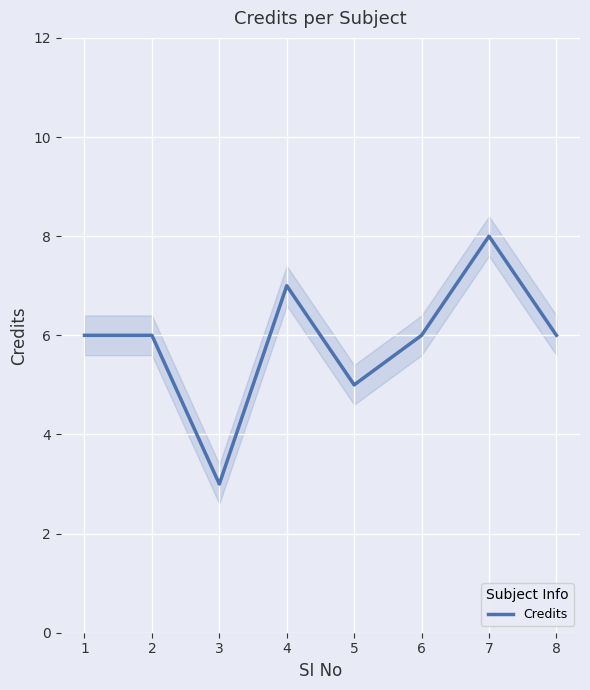

How many distinct data groups are displayed?

1